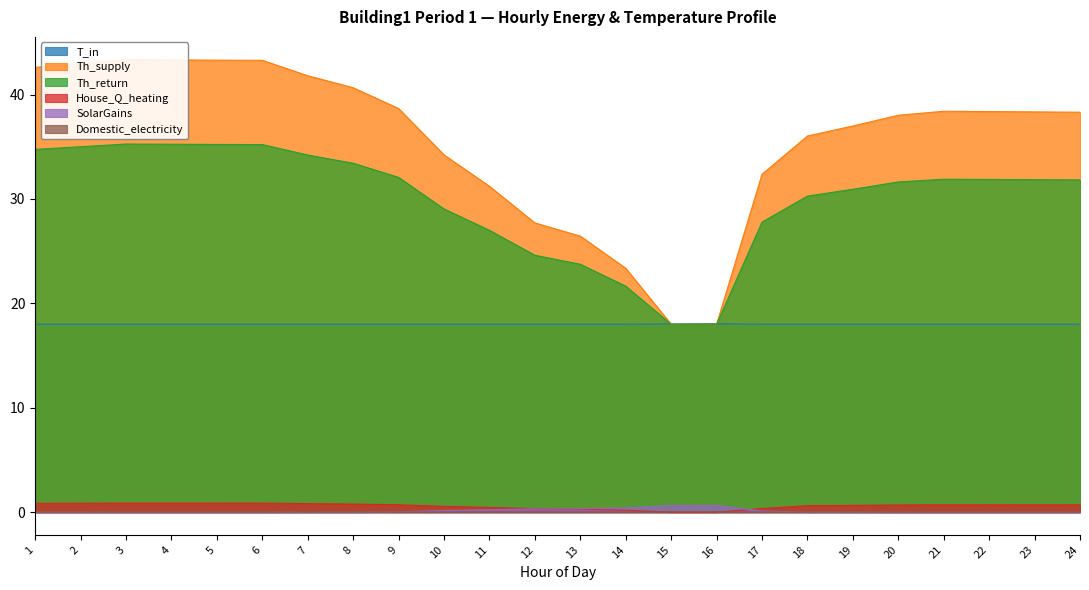

Reading right to left, list all the values displayed in this chart.

T_in: 24=18.0	23=18.0	22=18.0	21=18.0	20=18.0	19=18.0	18=18.0	17=18.0	16=18.1	15=18.0	14=18.0	13=18.0	12=18.0	11=18.0	10=18.0	9=18.0	8=18.0	7=18.0	6=18.0	5=18.0	4=18.0	3=18.0	2=18.0	1=18.0
Th_supply: 24=38.3	23=38.3	22=38.4	21=38.4	20=38.0	19=37.0	18=36.0	17=32.4	16=18.0	15=18.0	14=23.4	13=26.4	12=27.7	11=31.2	10=34.2	9=38.7	8=40.7	7=41.8	6=43.3	5=43.3	4=43.3	3=43.4	2=43.0	1=42.6
Th_return: 24=31.8	23=31.8	22=31.9	21=31.9	20=31.6	19=30.9	18=30.3	17=27.8	16=18.0	15=18.0	14=21.7	13=23.7	12=24.6	11=27.0	10=29.0	9=32.1	8=33.4	7=34.2	6=35.2	5=35.2	4=35.2	3=35.3	2=35.0	1=34.8
House_Q_heating: 24=0.7	23=0.7	22=0.7	21=0.7	20=0.7	19=0.7	18=0.6	17=0.3	16=0.0	15=0.0	14=0.2	13=0.3	12=0.3	11=0.5	10=0.6	9=0.7	8=0.8	7=0.8	6=0.9	5=0.9	4=0.9	3=0.9	2=0.9	1=0.8
SolarGains: 24=0.0	23=0.0	22=0.0	21=0.0	20=0.0	19=0.0	18=0.0	17=0.1	16=0.7	15=0.6	14=0.4	13=0.3	12=0.3	11=0.2	10=0.2	9=0.0	8=0.0	7=0.0	6=0.0	5=0.0	4=0.0	3=0.0	2=0.0	1=0.0
Domestic_electricity: 24=0.0	23=0.0	22=0.0	21=0.0	20=0.0	19=0.0	18=0.0	17=0.0	16=0.0	15=0.0	14=0.0	13=0.0	12=0.0	11=0.0	10=0.0	9=0.0	8=0.0	7=0.0	6=0.0	5=0.0	4=0.0	3=0.0	2=0.0	1=0.0